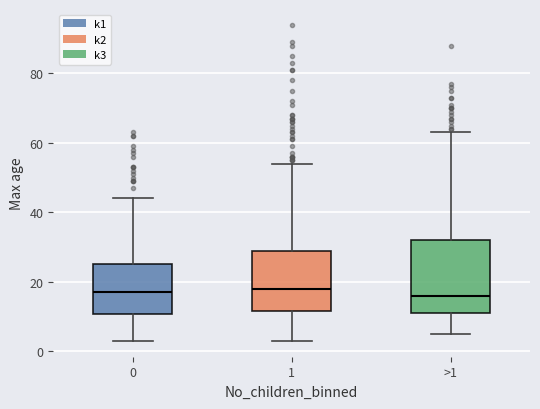

Reading left to right, read every box against the y-axis: the position of its median line, the range the box covers, and the ends of its whiskers. The values are not printed on the chart, so give them approximately, as read against the axis.

0: median 18, box 10 to 26, whiskers 4 to 44
1: median 18, box 12 to 30, whiskers 4 to 54
>1: median 16, box 12 to 32, whiskers 6 to 64